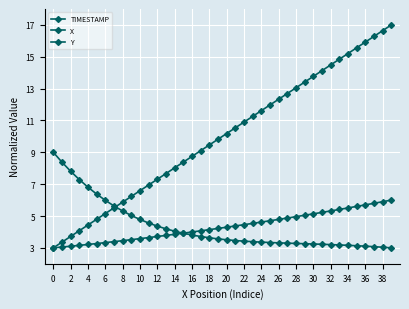

Does the chart have visible grid lines?

Yes